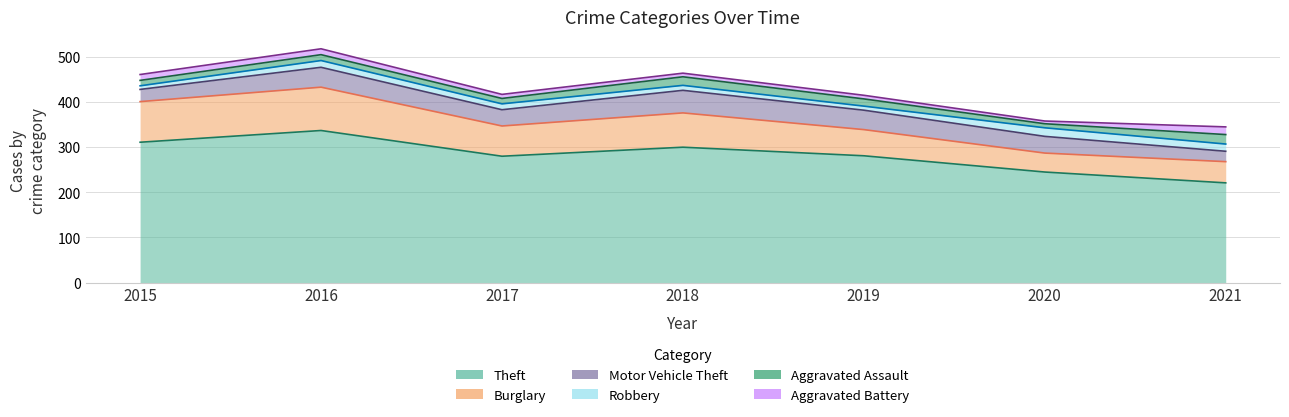

Which category has the highest value in the Theft series?

2016